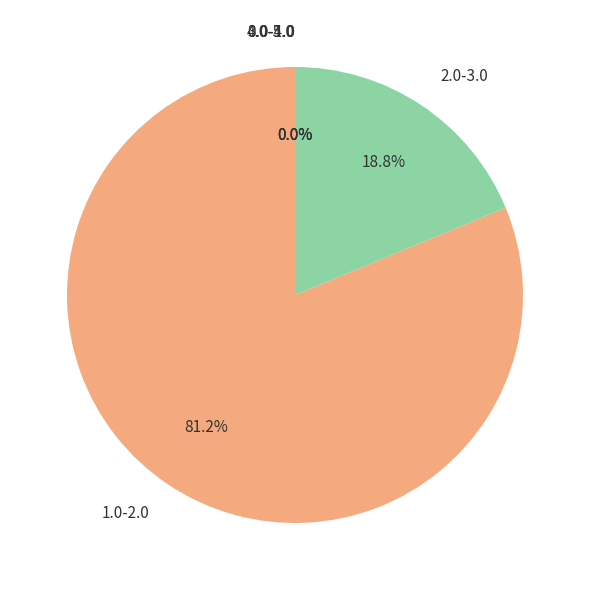

Which category has the smallest portion of the pie?

0.0-1.0